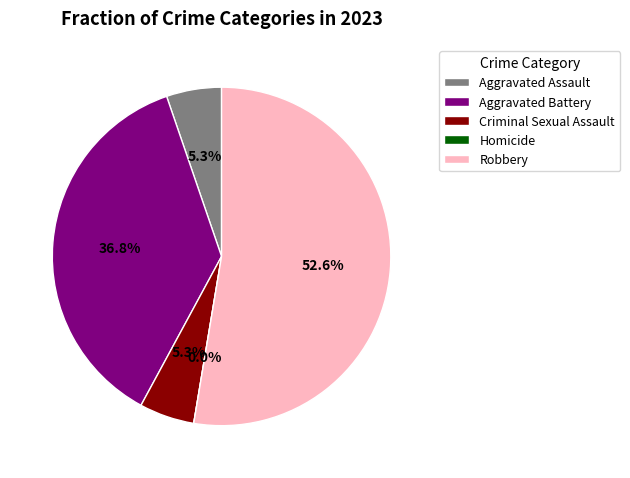

Which category has the biggest portion of the pie?

Robbery